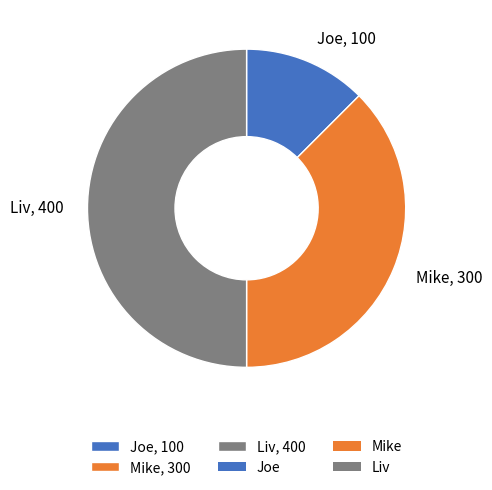

Is it true that Joe is 12% of the pie?

True